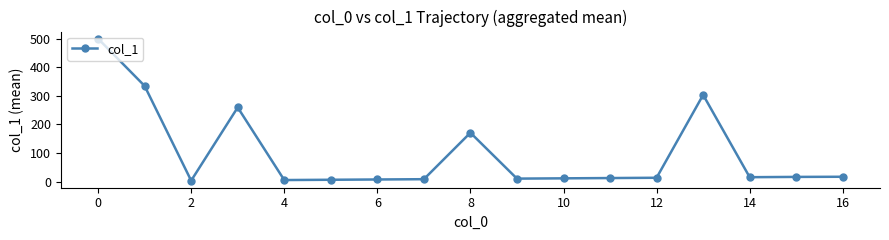

What is the difference between the second highest and minimum values?

331.2